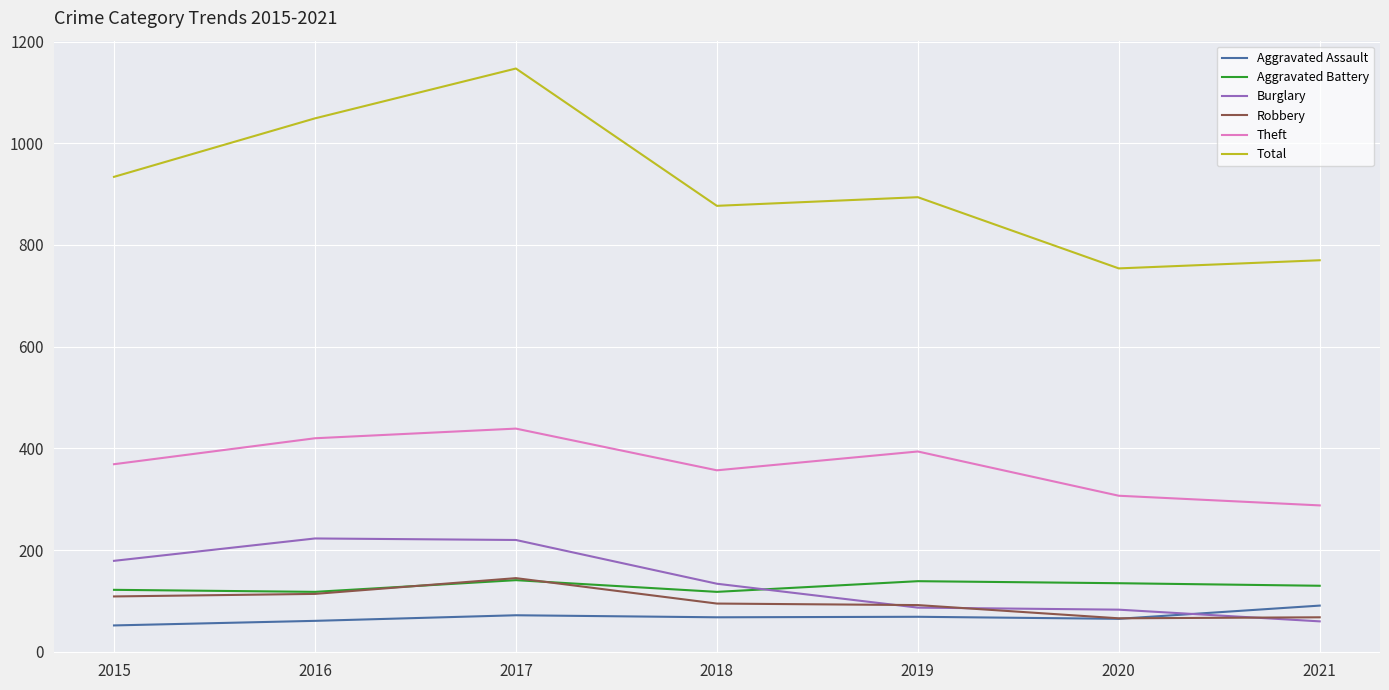

What is the difference between the highest and lowest values at 2017?

1075